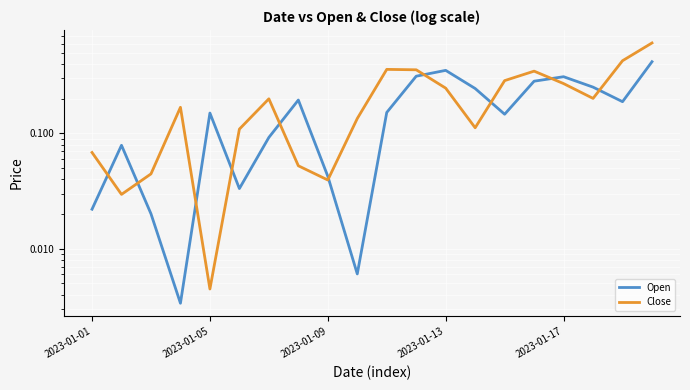

Is it true that Open equals 0.4 at 13?

False